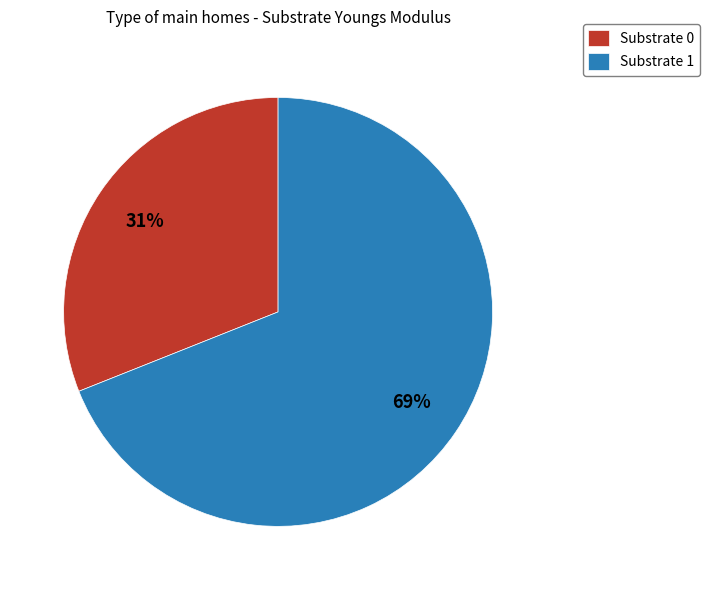

What is the largest slice in the pie chart?

Substrate 1